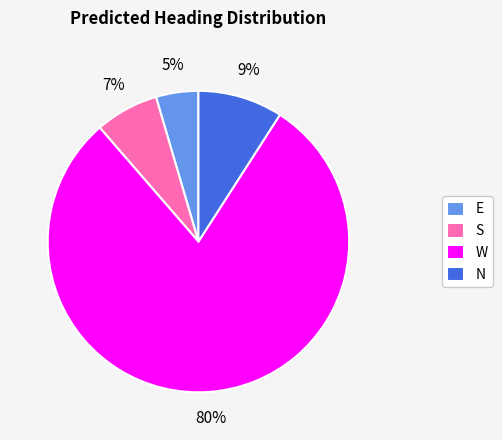

Approximately how many times larger is the value at E compared to S?

0.7